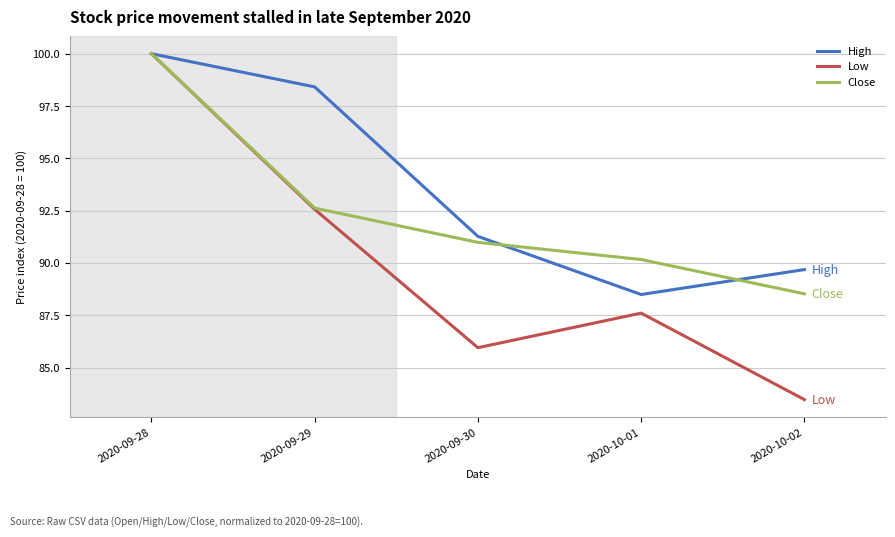

Rank the categories by Low value from highest to lowest.

2020-09-28, 2020-09-29, 2020-10-01, 2020-09-30, 2020-10-02